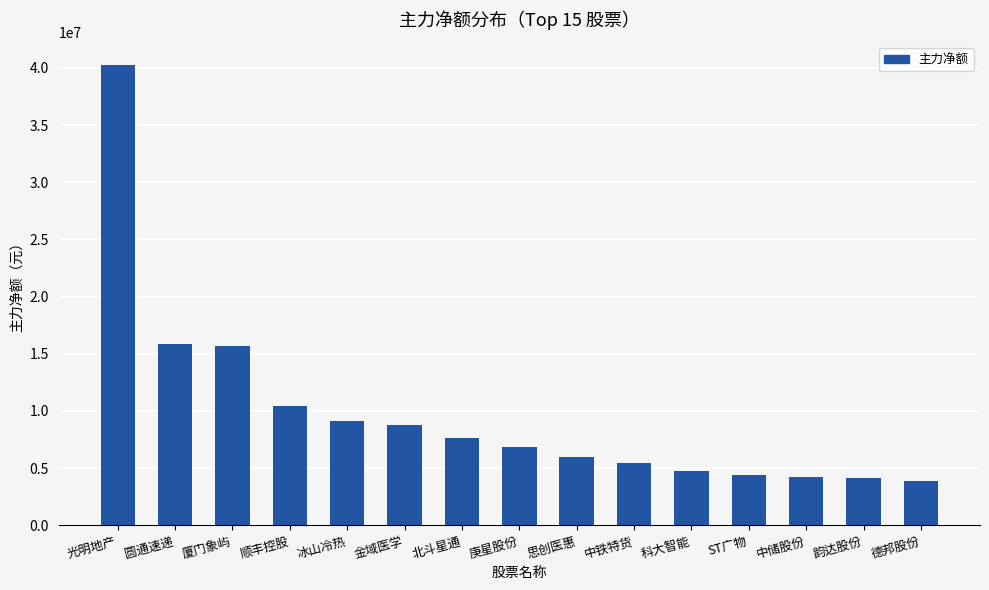

The chart shows a value of 6809865 at 庚星股份. True or false?

True